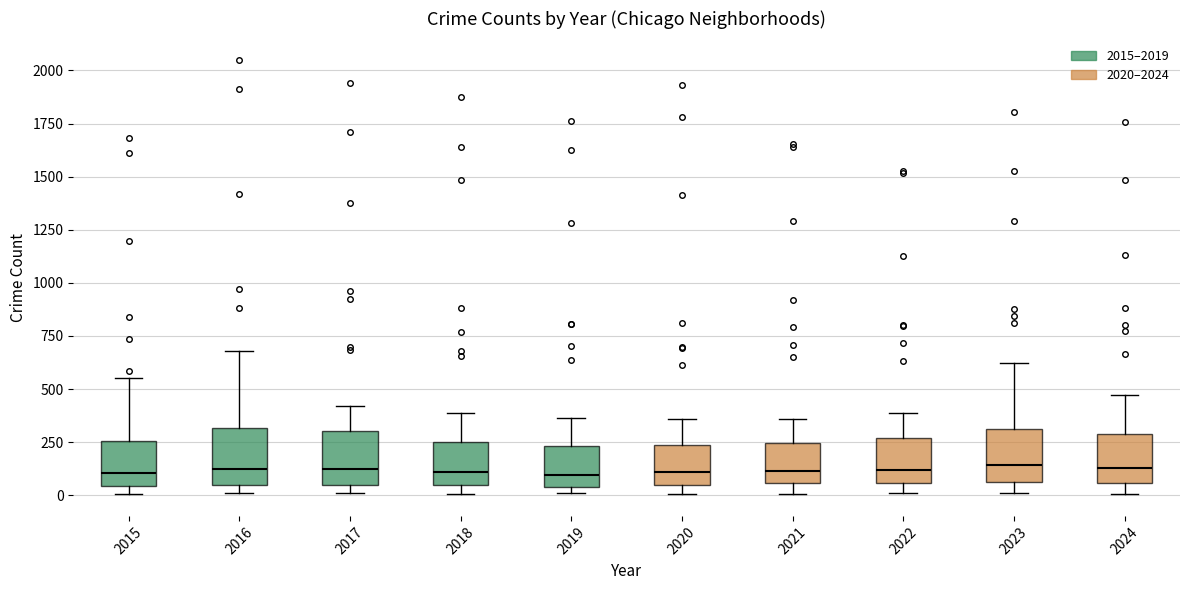

Reading left to right, read every box against the y-axis: the position of its median line, the range the box covers, and the ends of its whiskers. The values are not printed on the chart, so give them approximately, as read against the axis.

2015: median 100, box 50 to 250, whiskers 0 to 550
2016: median 100, box 50 to 300, whiskers 0 to 700
2017: median 100, box 50 to 300, whiskers 0 to 400
2018: median 100, box 50 to 250, whiskers 0 to 400
2019: median 100, box 50 to 250, whiskers 0 to 350
2020: median 100, box 50 to 250, whiskers 0 to 350
2021: median 100, box 50 to 250, whiskers 0 to 350
2022: median 100, box 50 to 250, whiskers 0 to 400
2023: median 150, box 50 to 300, whiskers 0 to 600
2024: median 150, box 50 to 300, whiskers 0 to 450